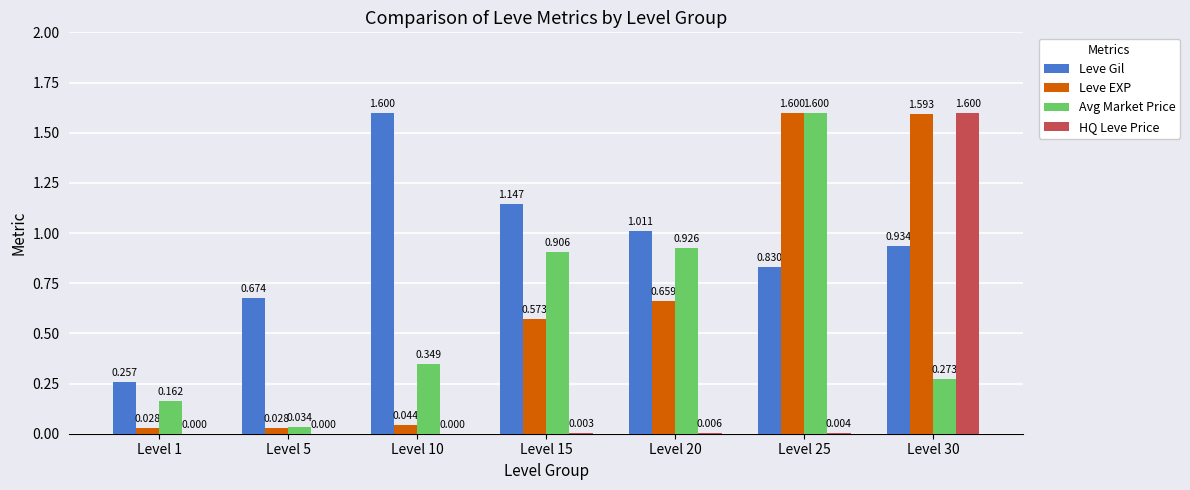

Which series has the largest total across all categories?

Leve Gil